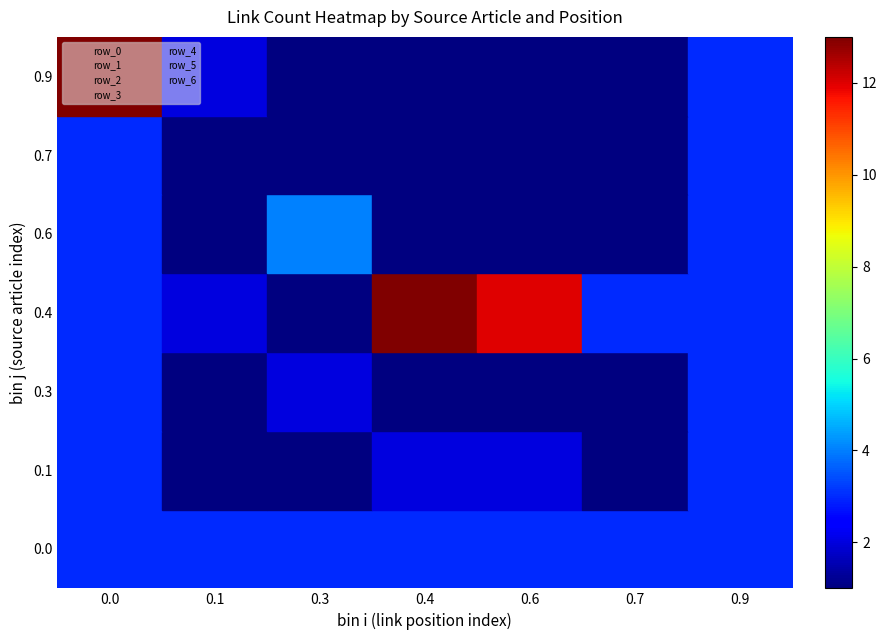

List the series in order of their overall mean, highest first.

row_6, row_5, row_4, row_3, row_2, row_1, row_0